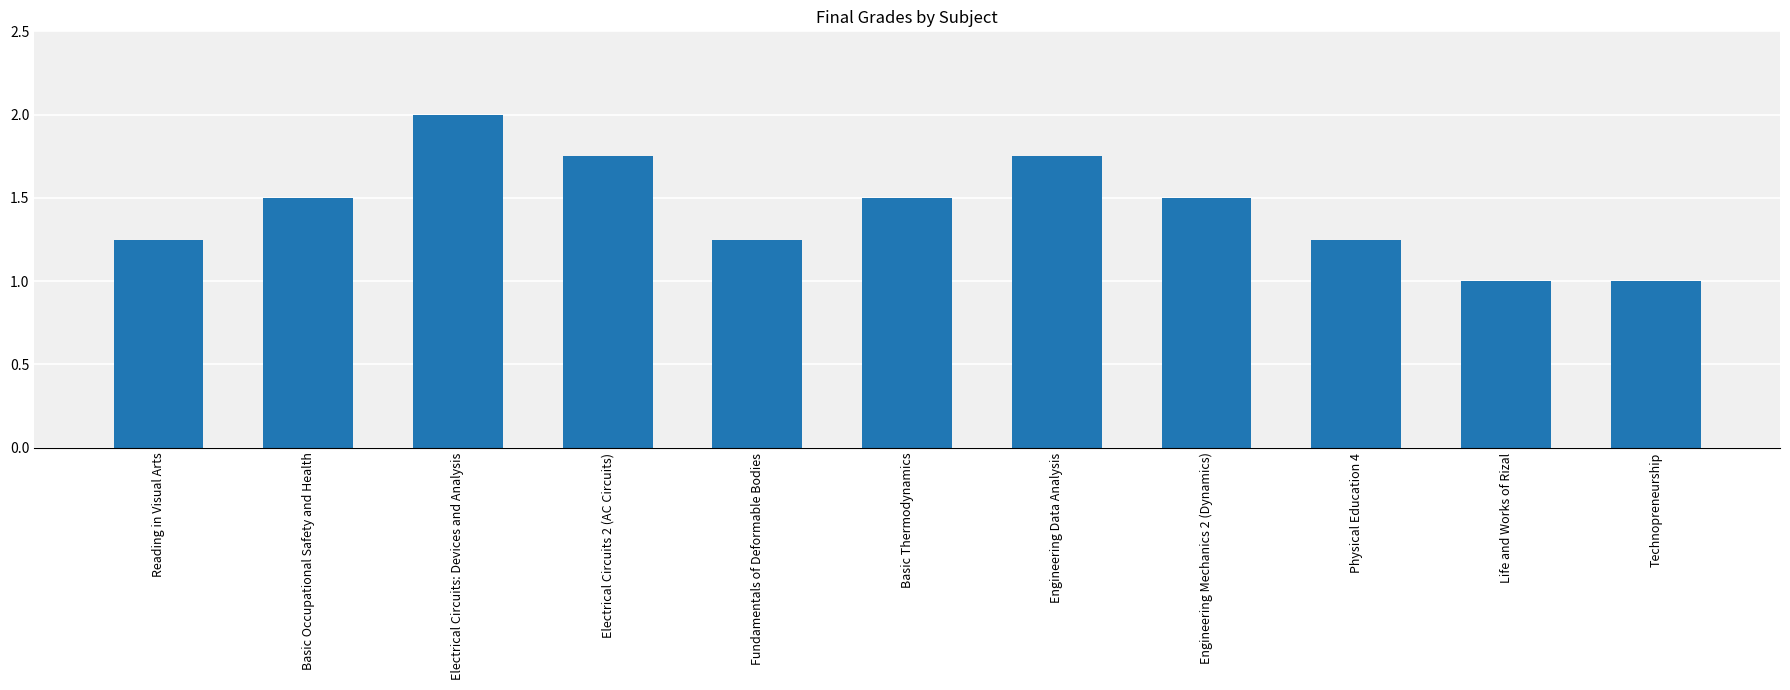

How many bars are there in total?

11